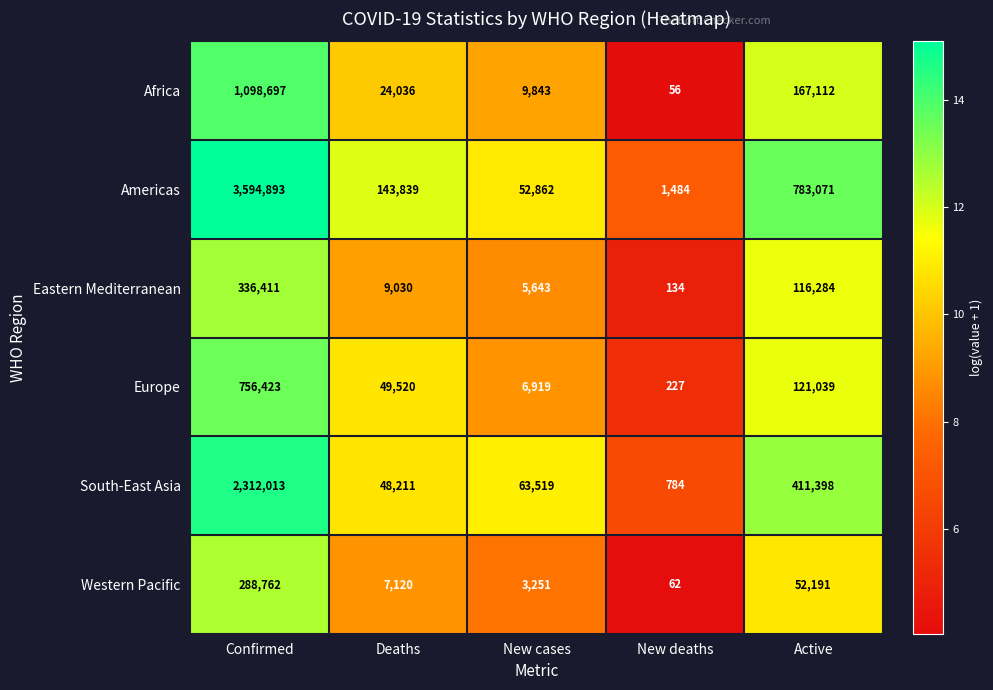

Is the value of Africa at Deaths greater than the value of Americas at New cases?

No